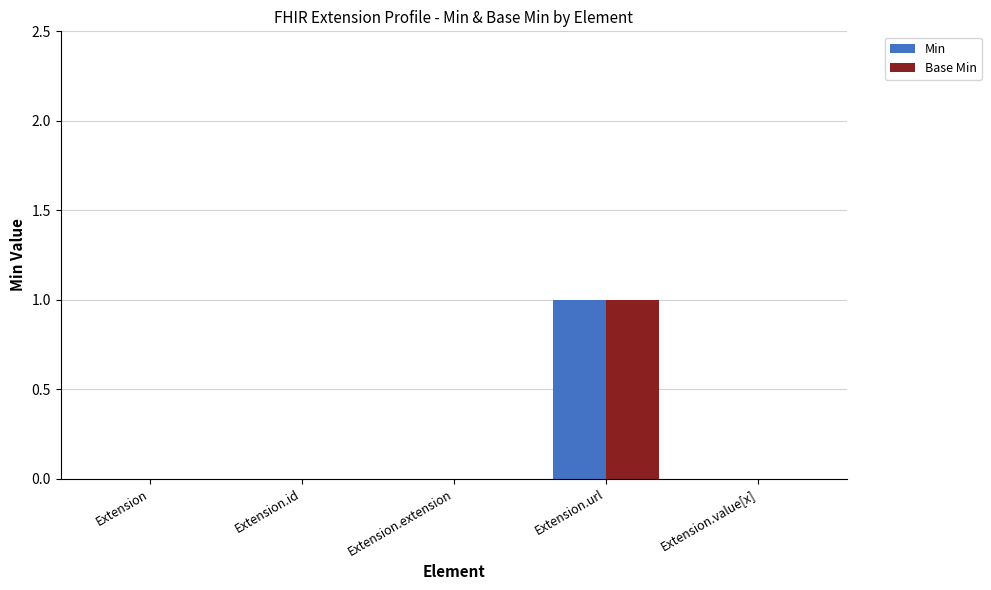

The Base Min series shows 0 at Extension.value[x]. True or false?

True